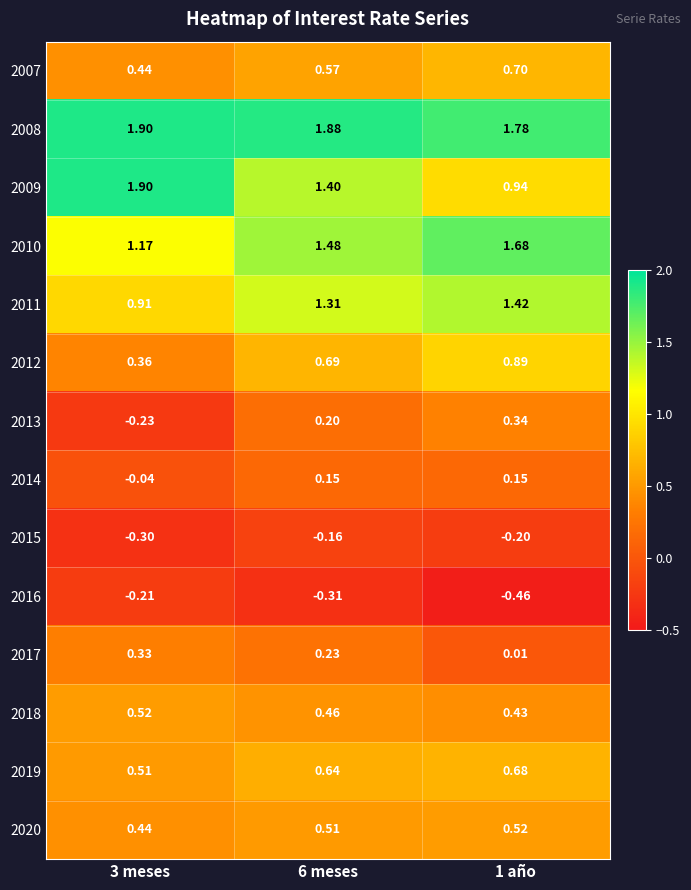

At which category is the sum across all series the highest?

6 meses